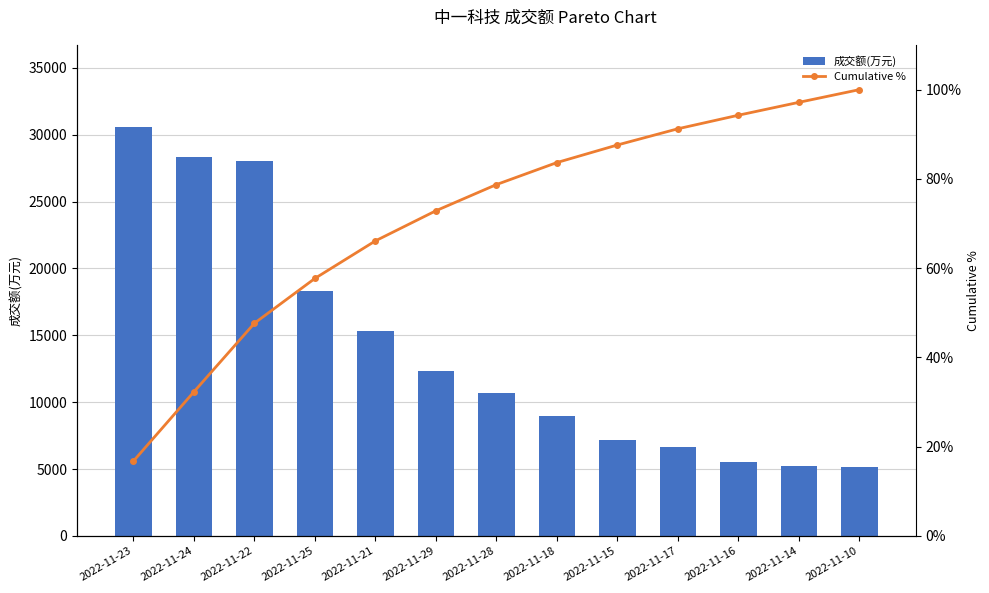

What is the difference between the Cumulative % values at 2022-11-15 and 2022-11-10?

12.4